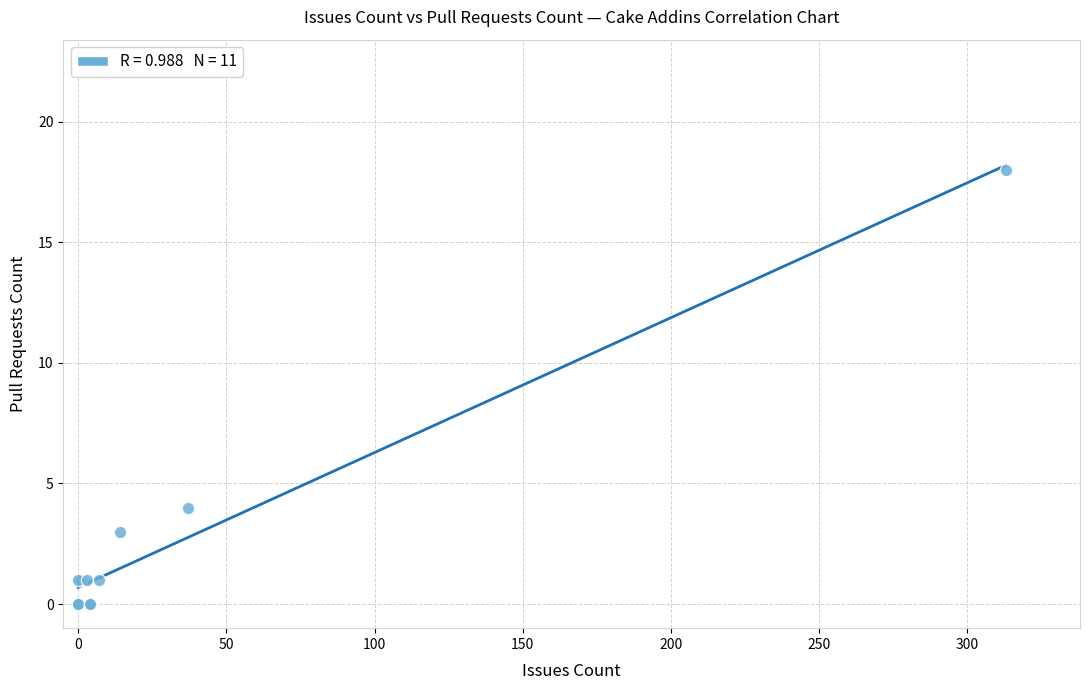

What Y value in the scatter plot is closest to 9?

4